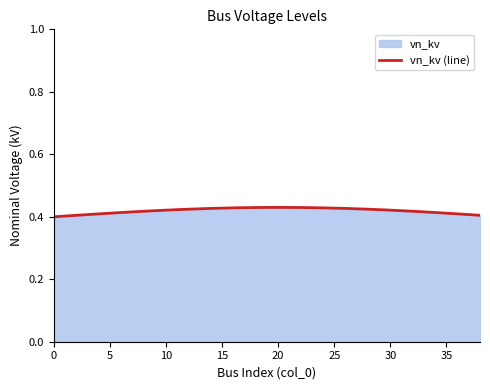

The value at 10 is 0.1. True or false?

False